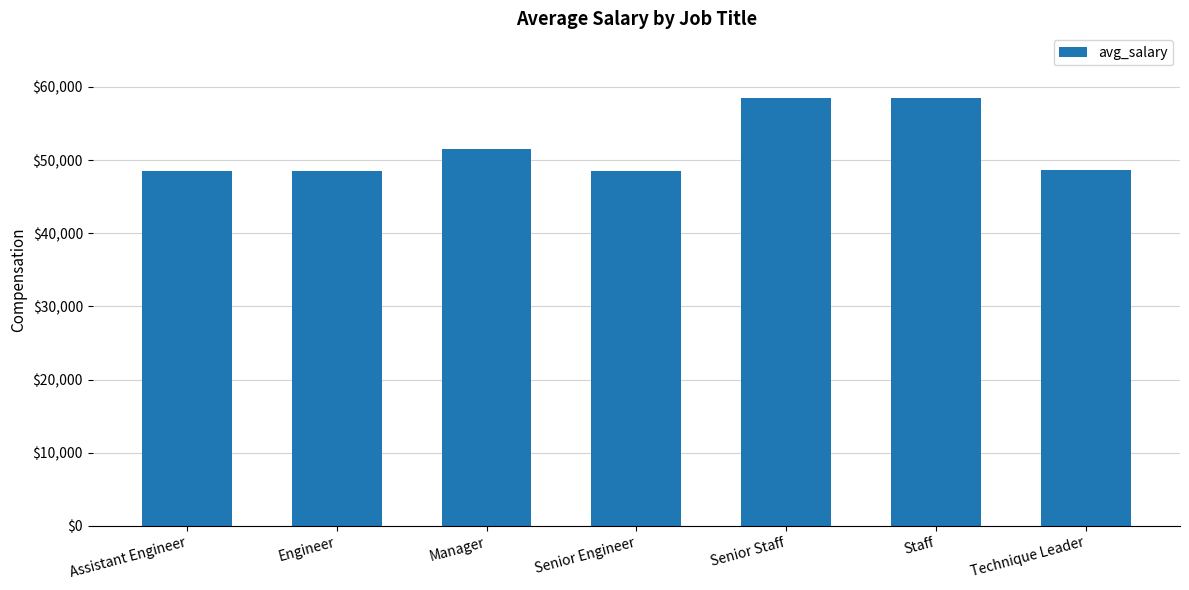

What is the maximum value shown in the chart?

58550.2